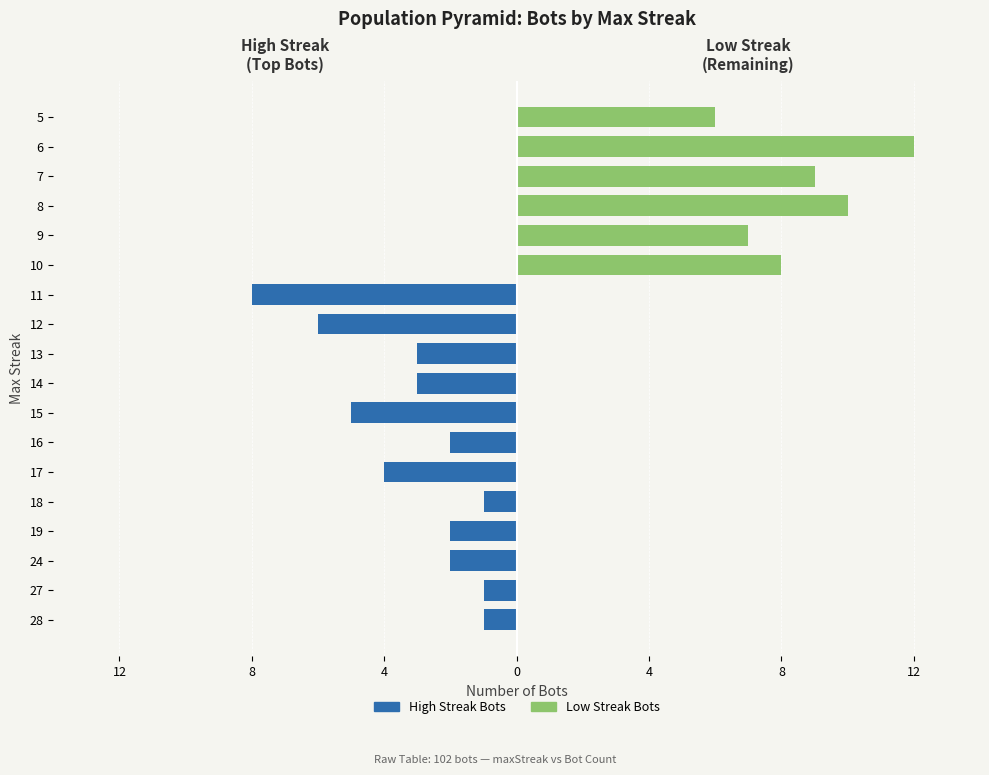

What is the label of the 15th bar from the left?

14